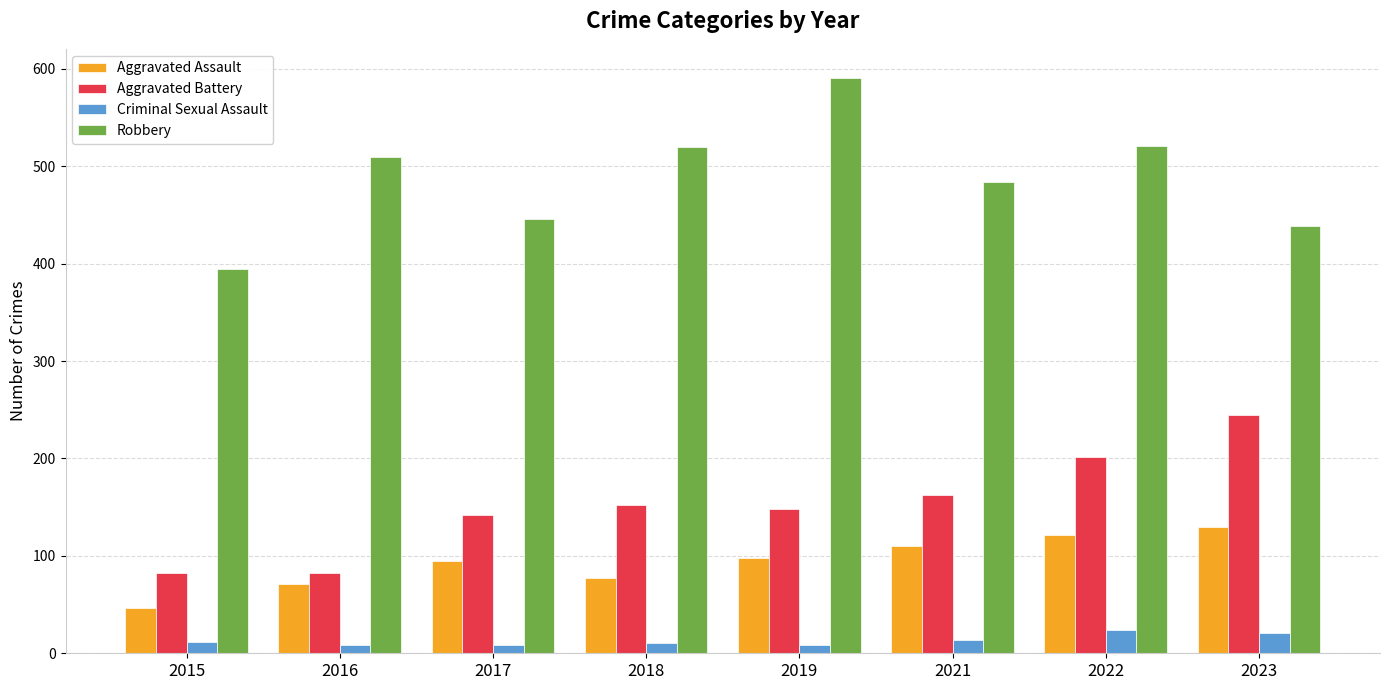

Does the chart contain stacked bars?

No